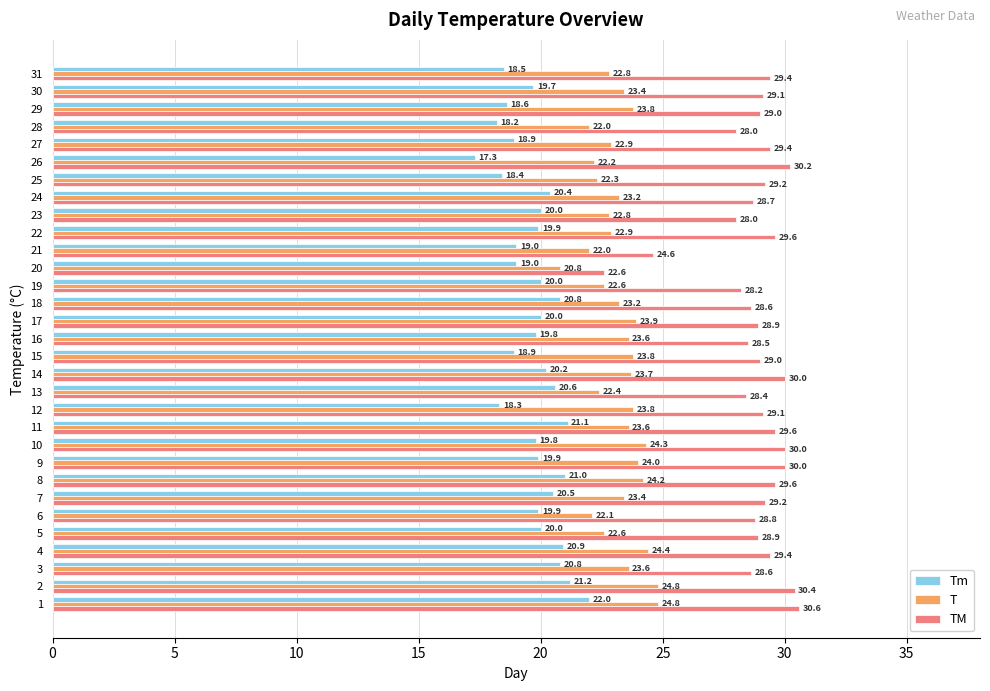

Between 10 and 11, which series saw the biggest shift?

Tm